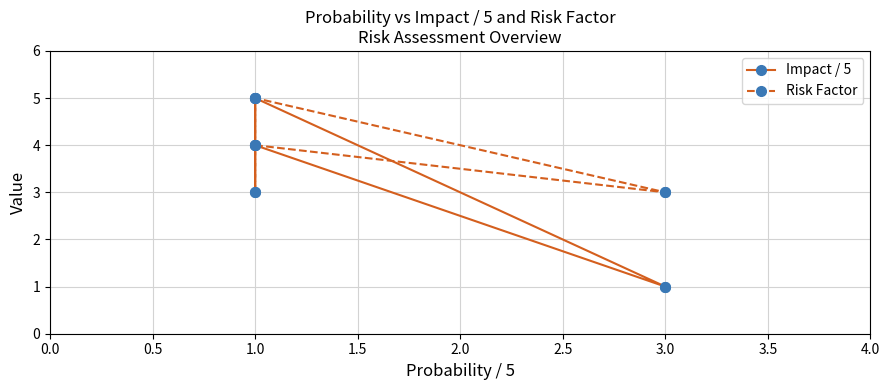

The Risk Factor series shows 3 at 3.0. True or false?

True